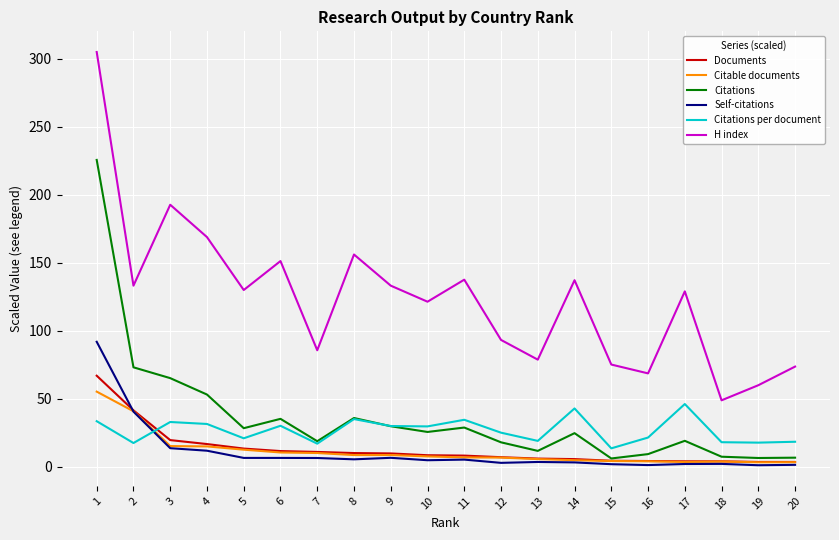

How many interior local valleys does the Citations per document series have?

7